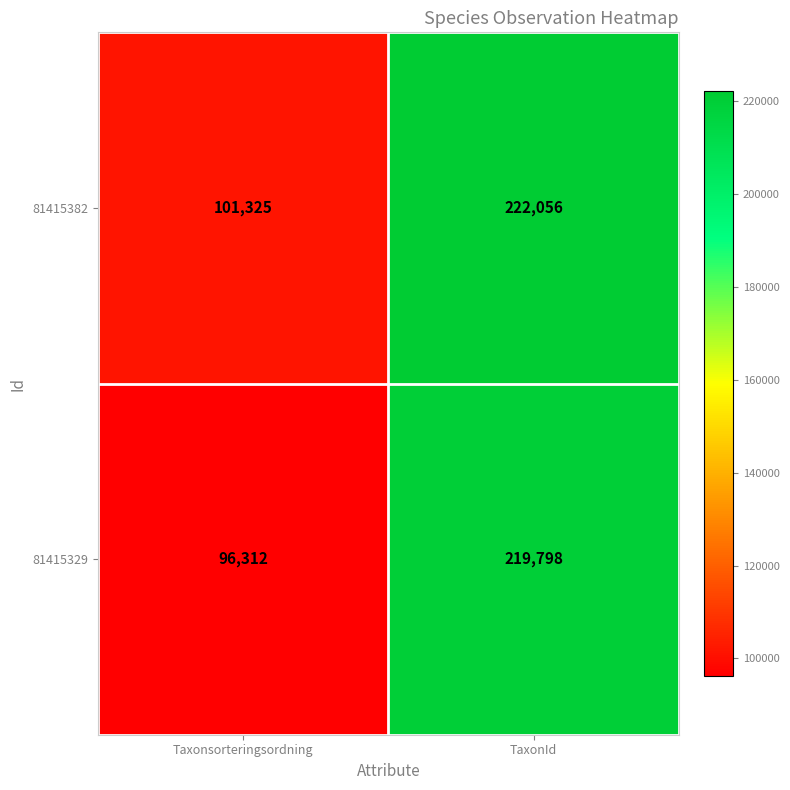

Rank the categories by 81415329 value from highest to lowest.

TaxonId, Taxonsorteringsordning